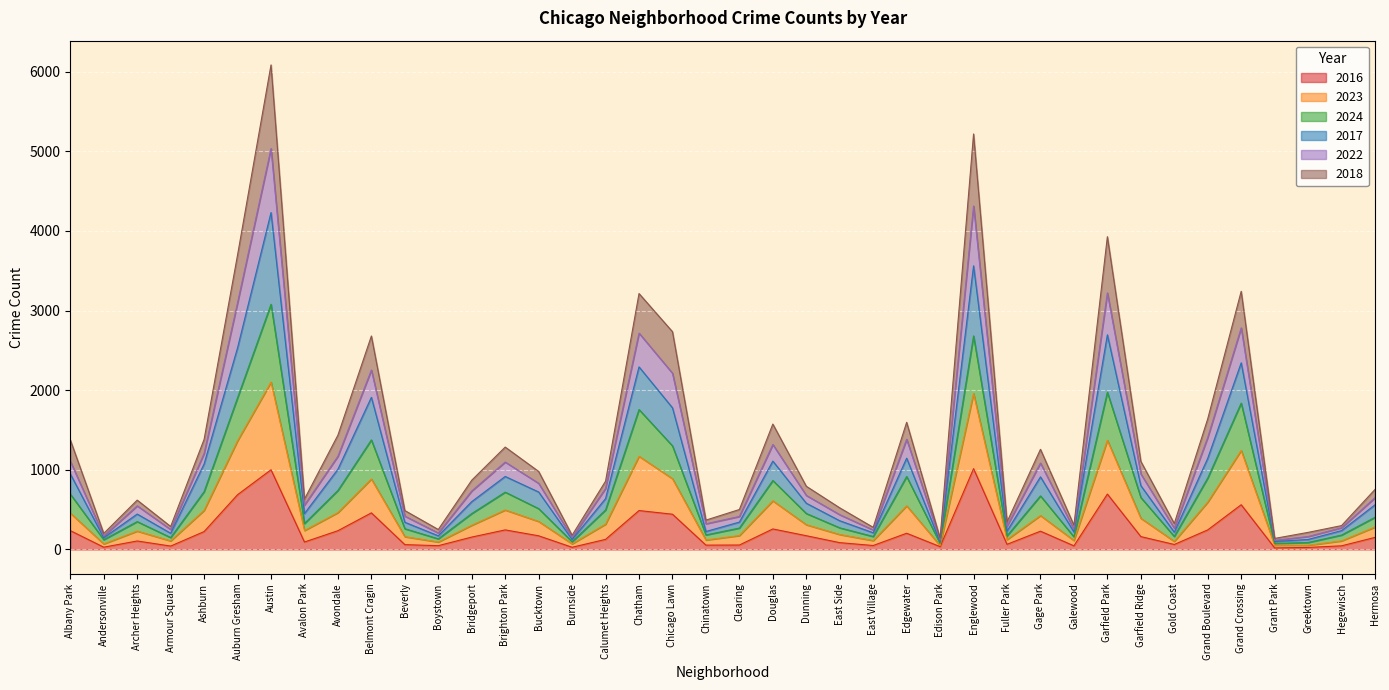

True or false: 2022 and 2024 intersect in this chart.

False